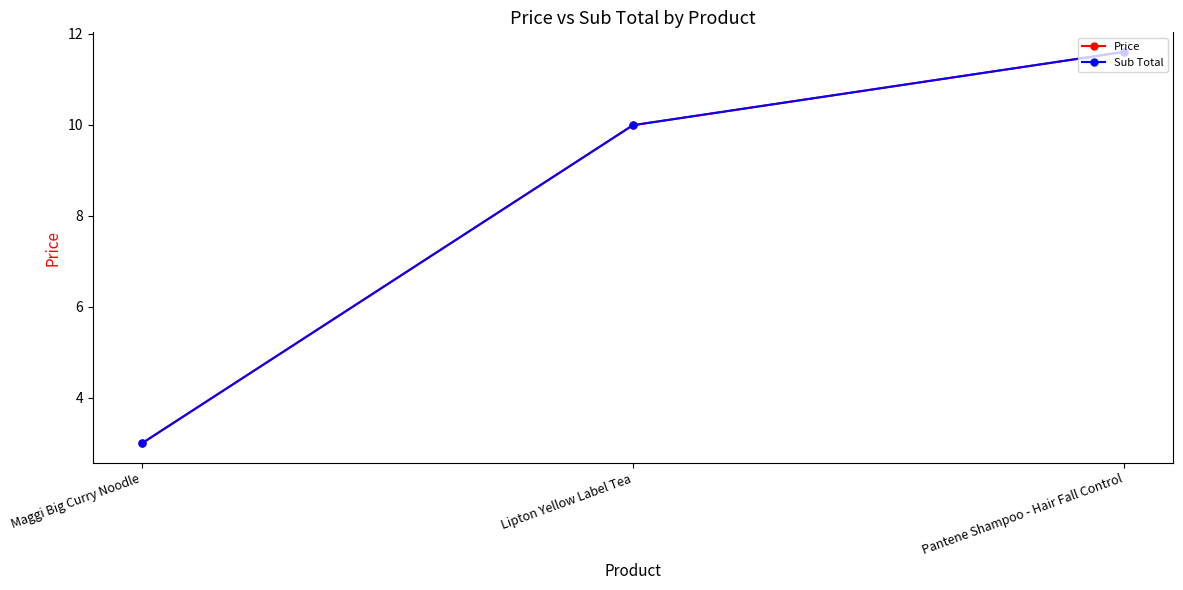

What is the value of the Sub Total point at the 3rd from the left?

11.6